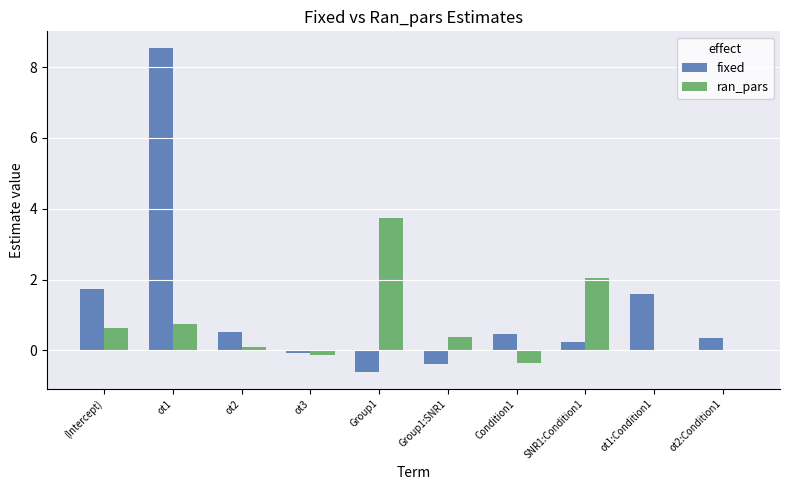

What is the sum of the fixed values at ot1:Condition1 and (Intercept)?

3.3